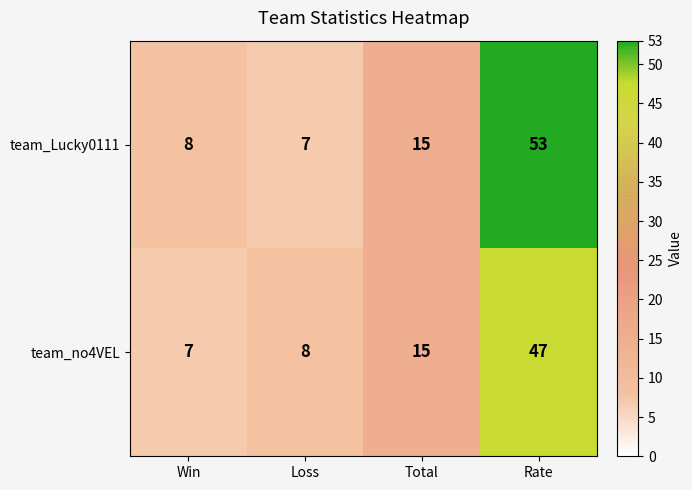

Count the number of categories in the chart.

4